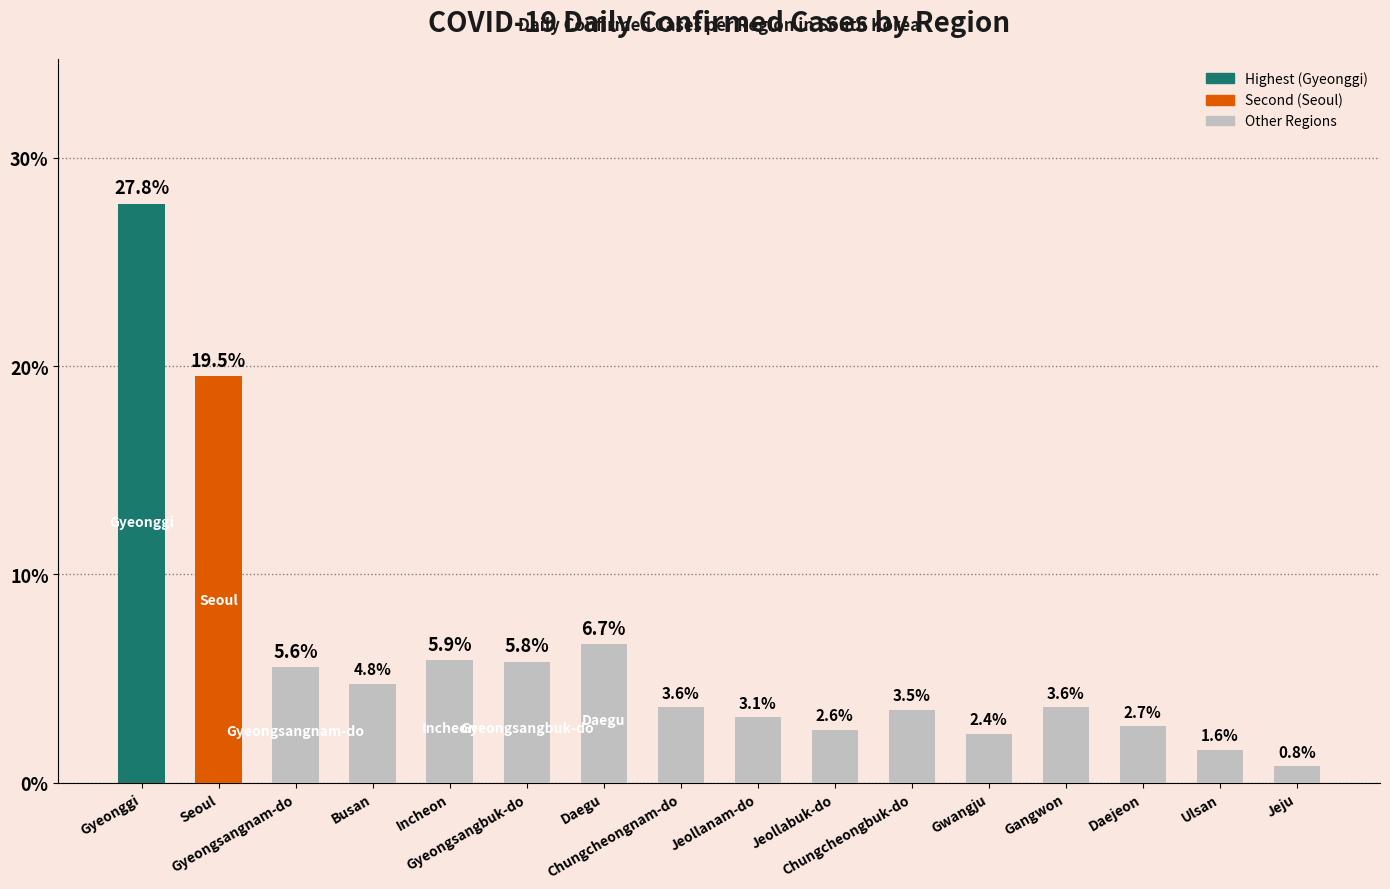

What is the difference between the values at Gangwon and Seoul?

15.9